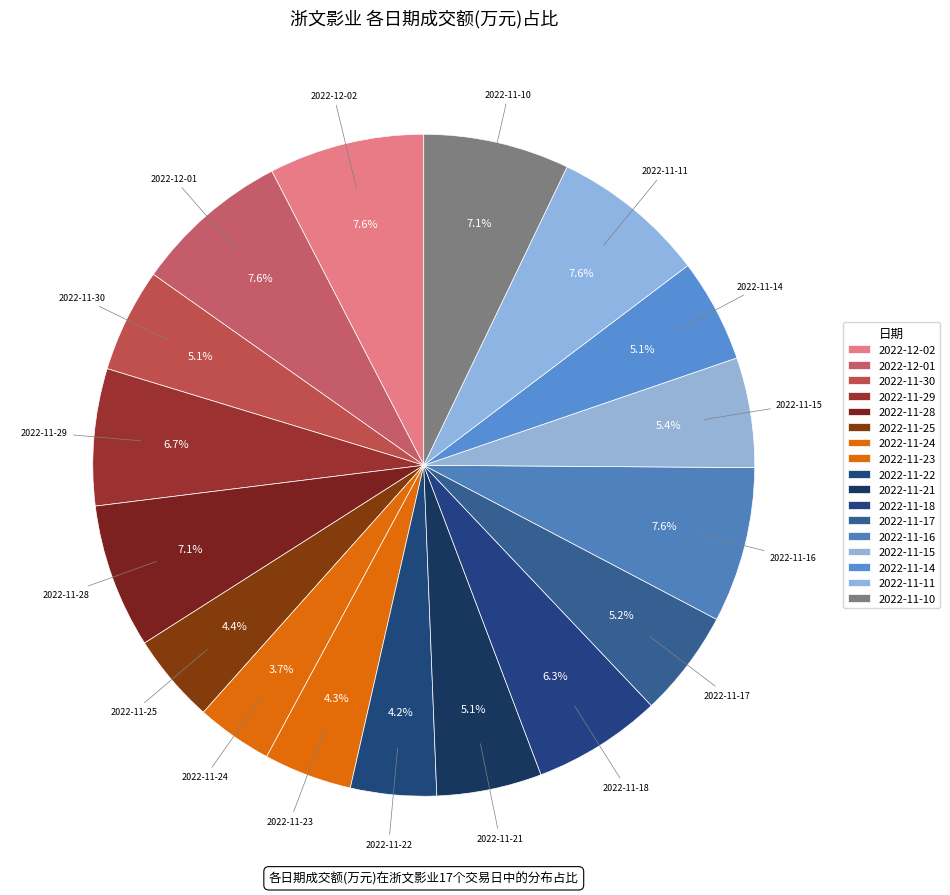

Is 2022-11-29 the majority of the pie?

No